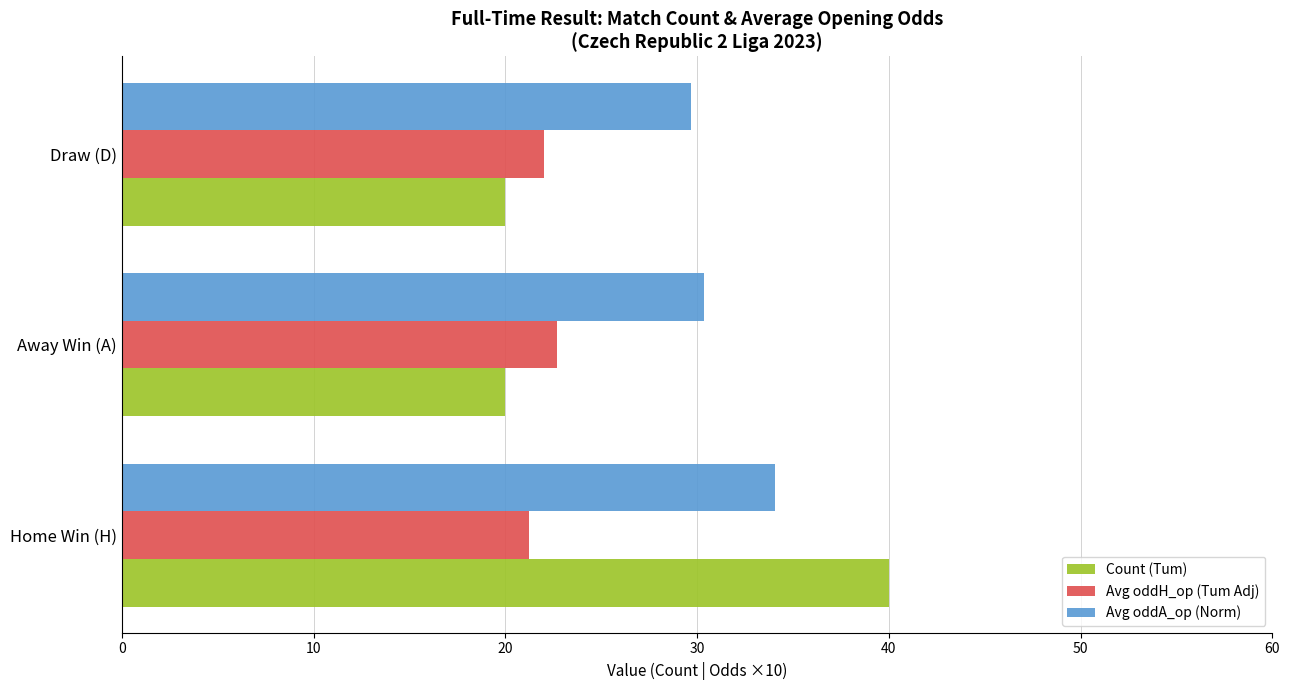

List the labels in order of Avg oddA_op (Norm) value, largest first.

Home Win (H), Away Win (A), Draw (D)